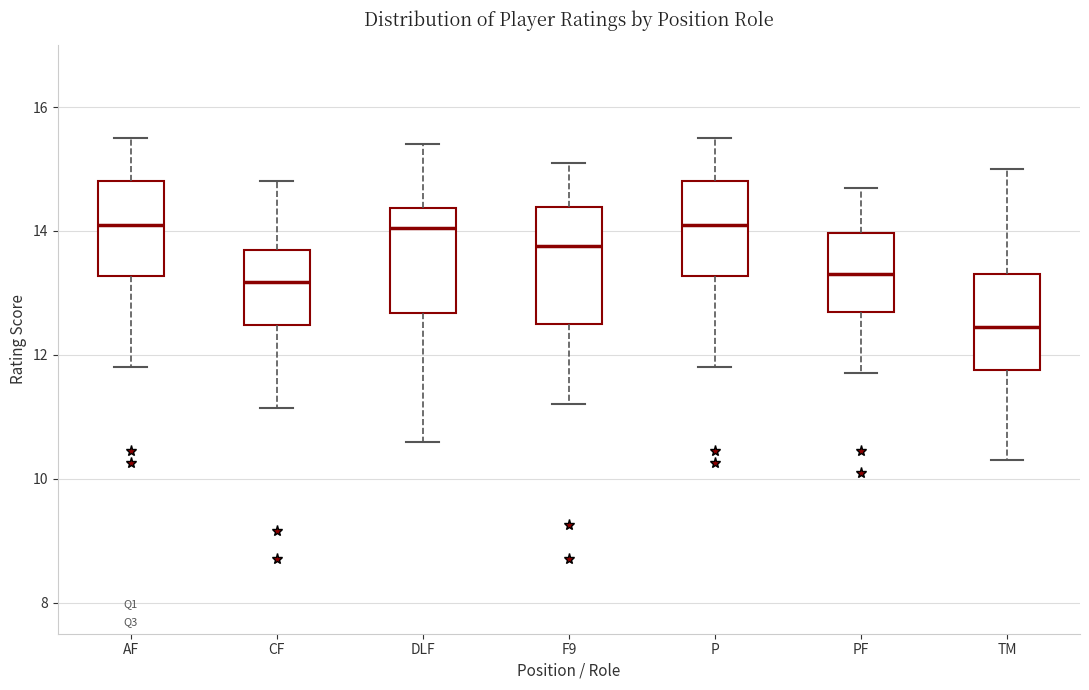

Which box's median line is the lowest?

TM